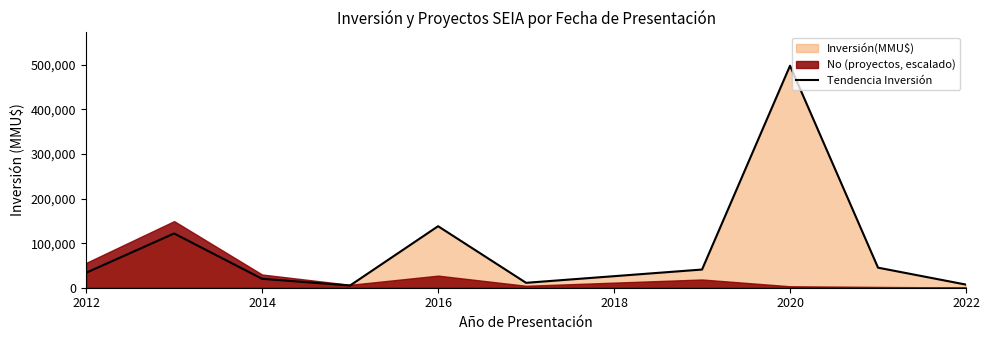

The value of Tendencia Inversión at 2014 is 20000. True or false?

True